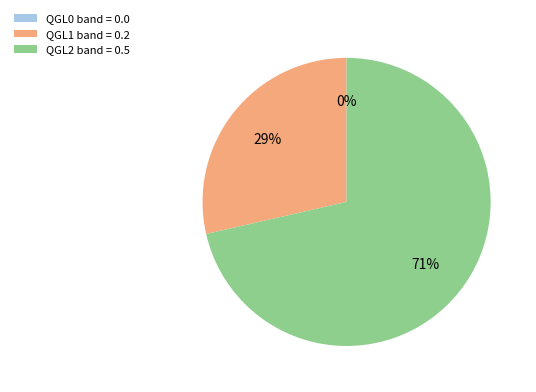

To the nearest percent, what is the combined percentage of buildings_flood_band_QGL1=0.2 and buildings_flood_band_QGL0=0?

29%